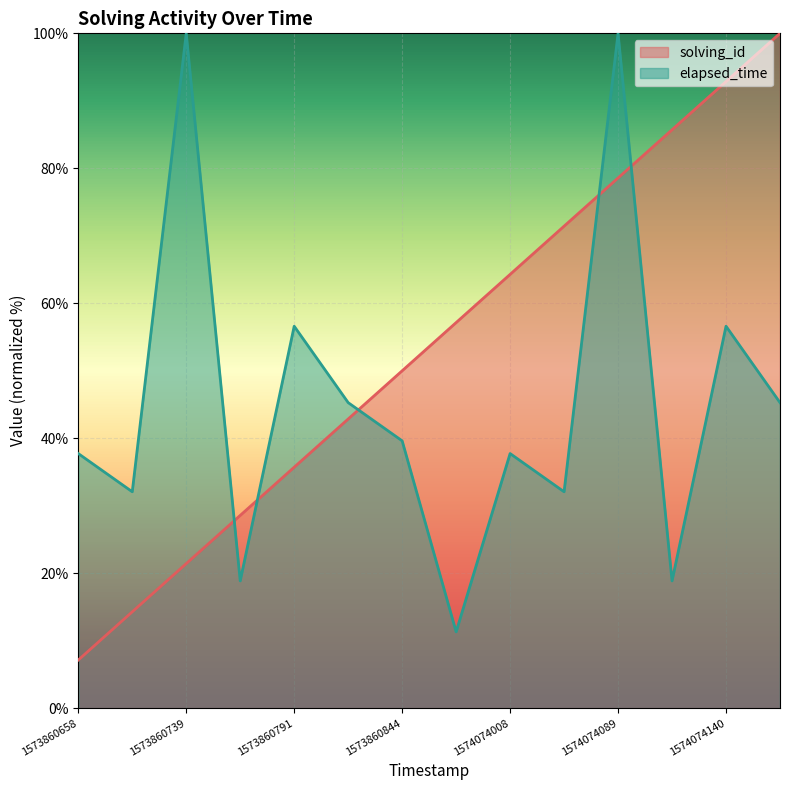

Which series ends up on top after the final intersection of solving_id and elapsed_time?

solving_id